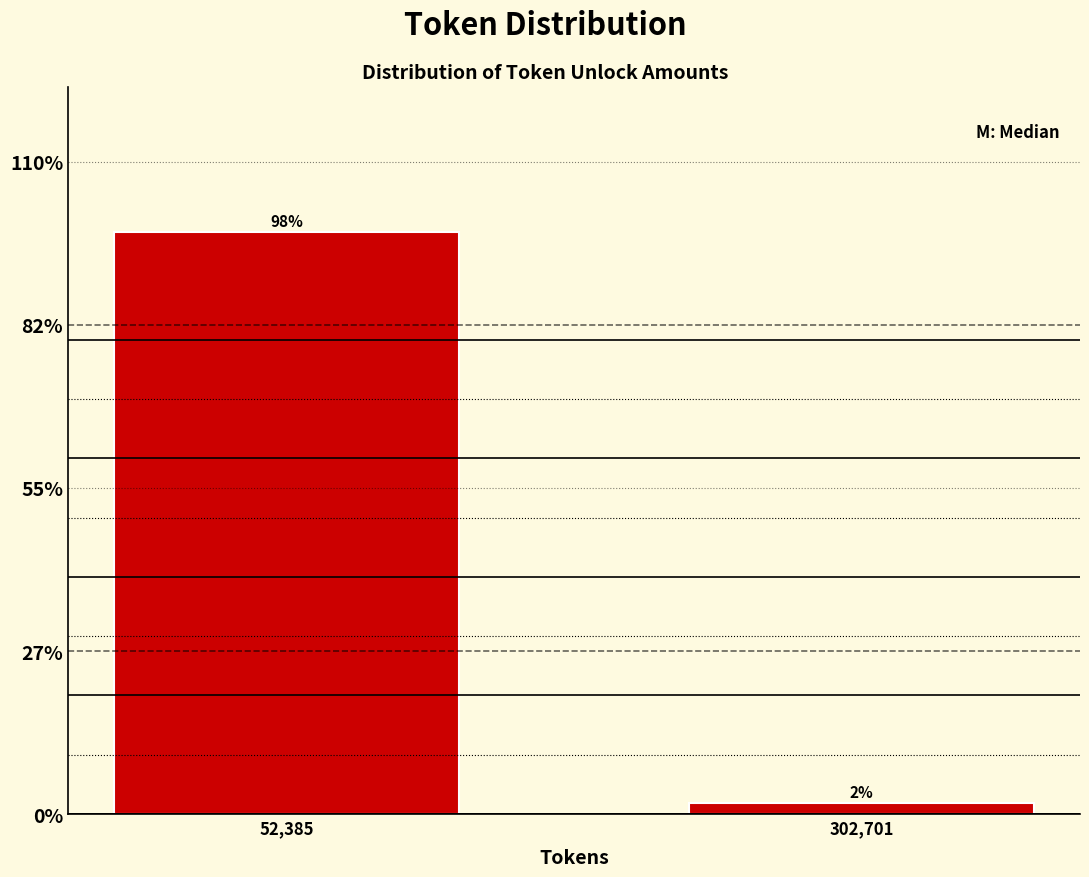

Which label corresponds to the largest value in the chart?

52,385